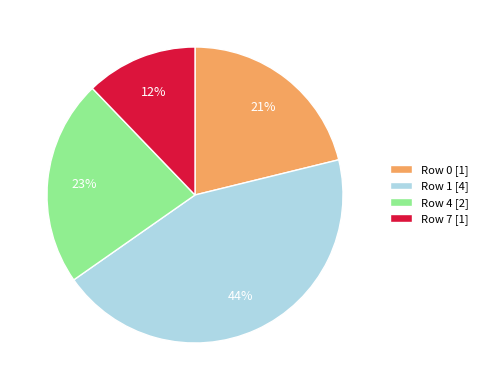

The Row 7 slice represents 23% of the pie. True or false?

False